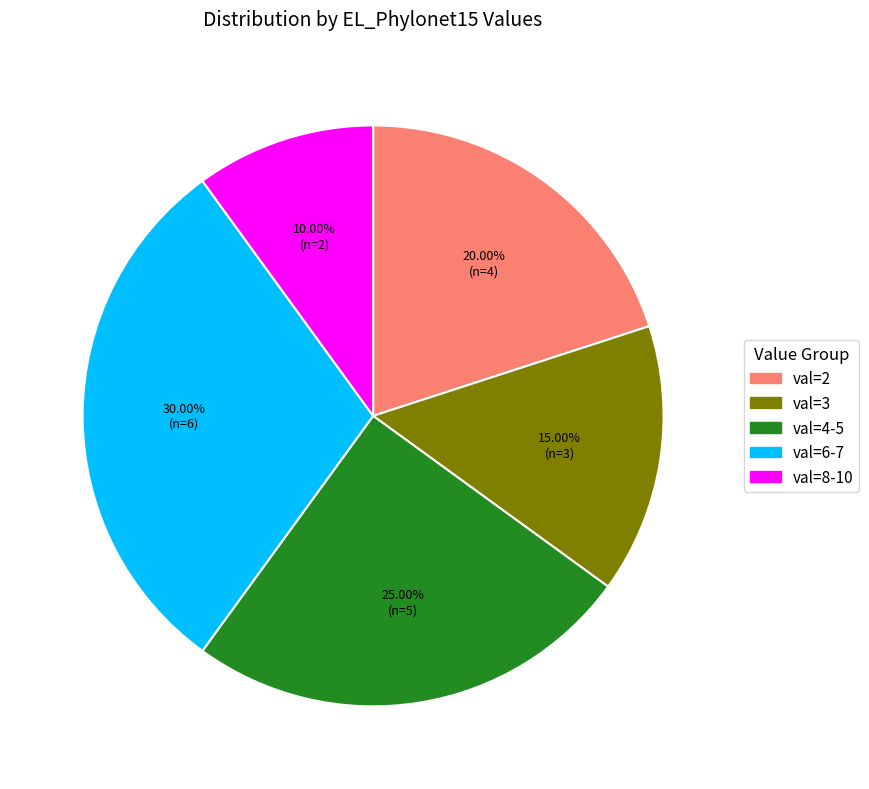

To the nearest percent, what is the difference between the largest and smallest slice percentages?

20%